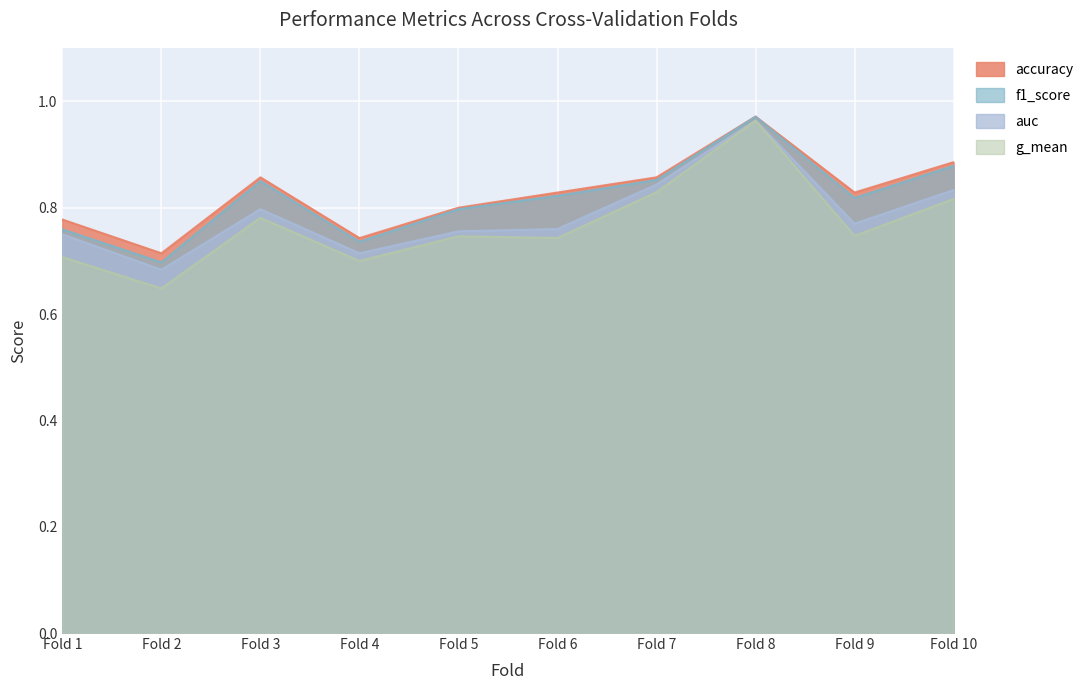

At which category does auc reach its first local peak?

Fold 3